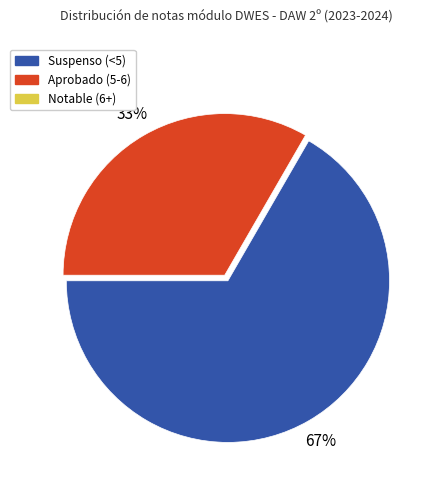

Is there any slice that represents more than half of the pie?

Yes